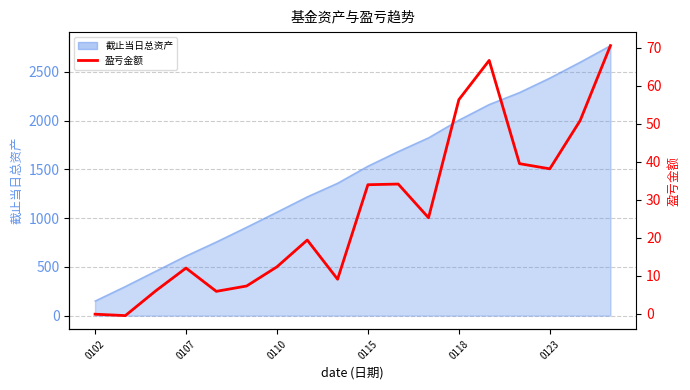

True or false: the data shows 9.1 at 8.

True